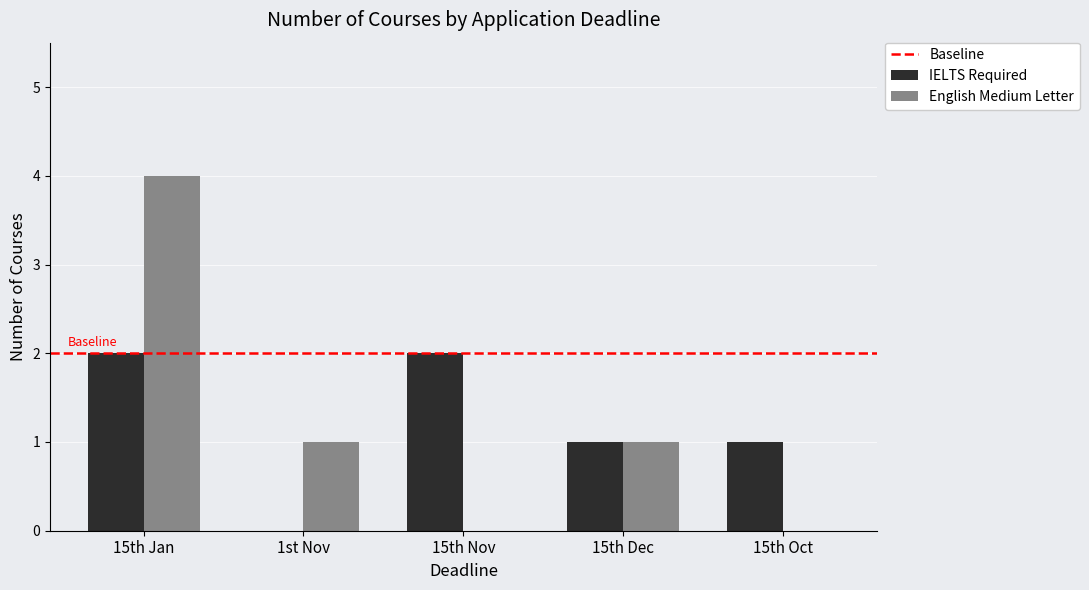

Which category has the highest value across all series?

15th Jan